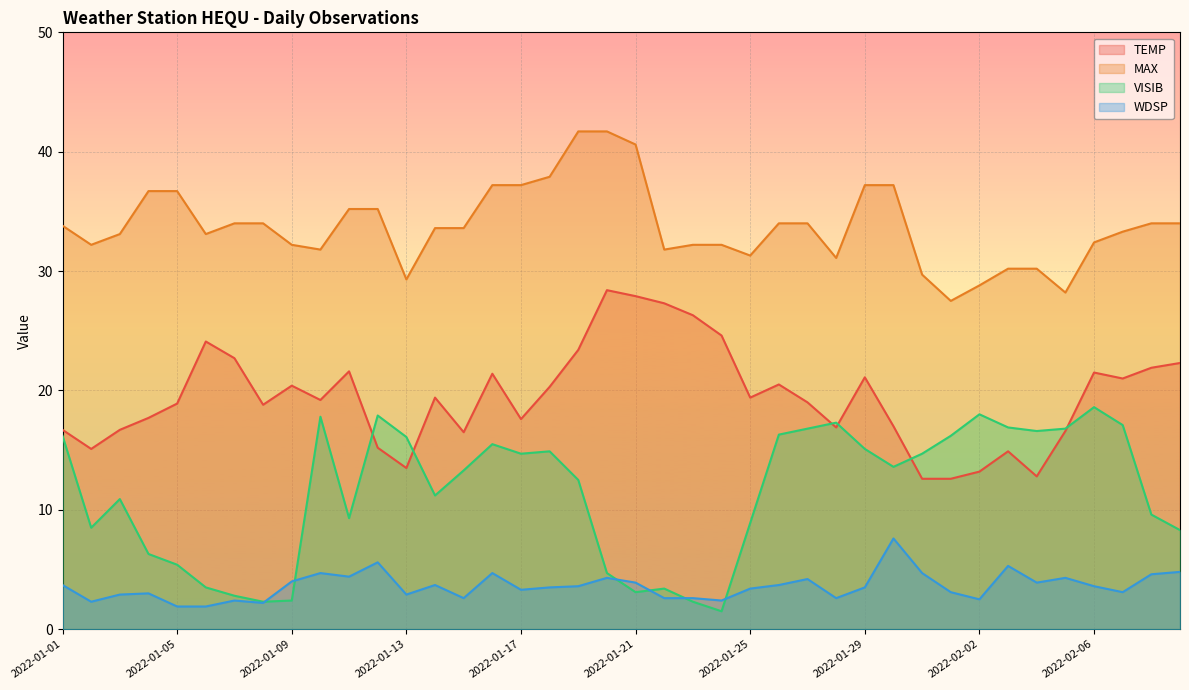

True or false: MAX and VISIB cross at least once.

False